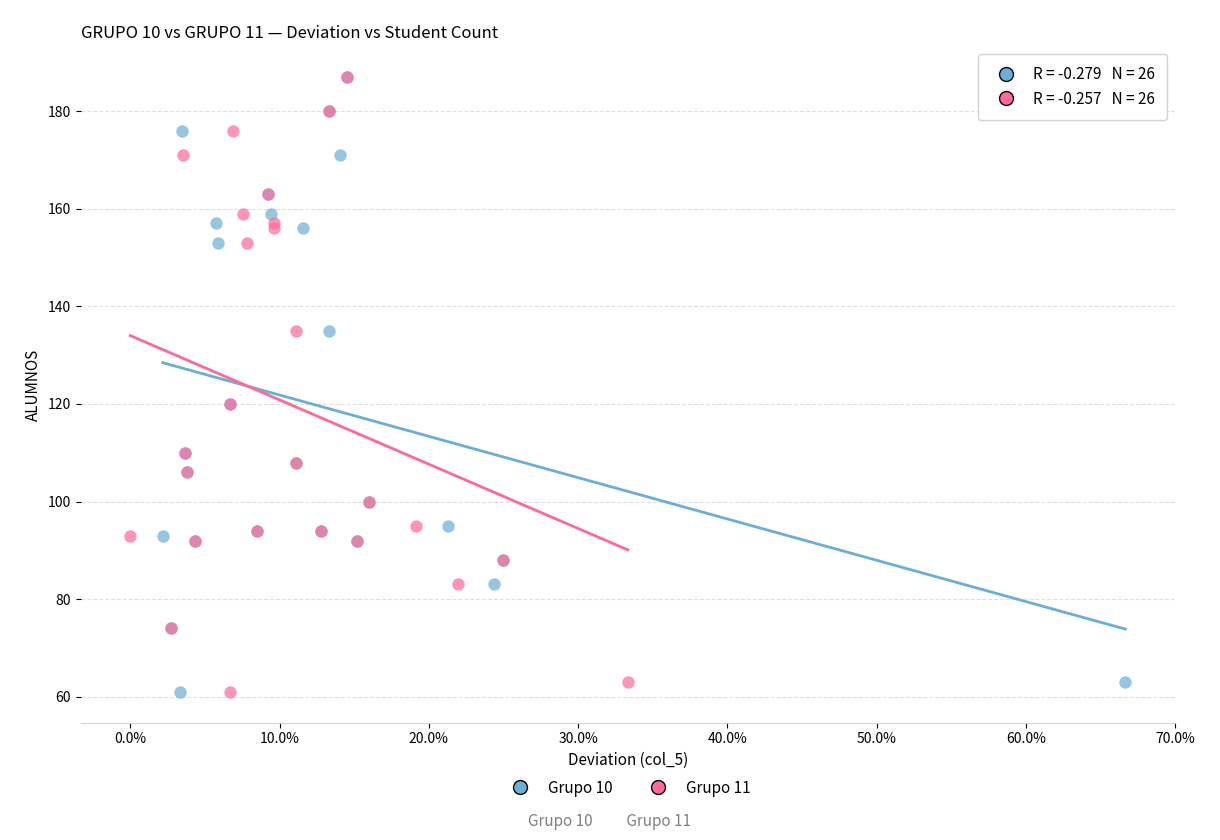

What are all the series names shown in the legend?

Grupo 10, Grupo 11